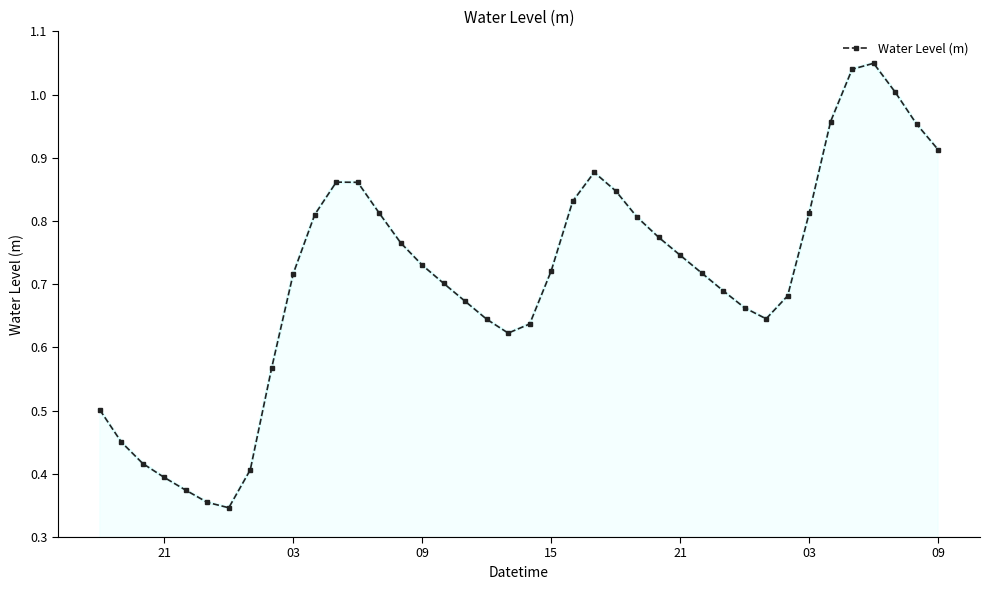

True or false: there are more than 2 points higher than both neighbors.

True